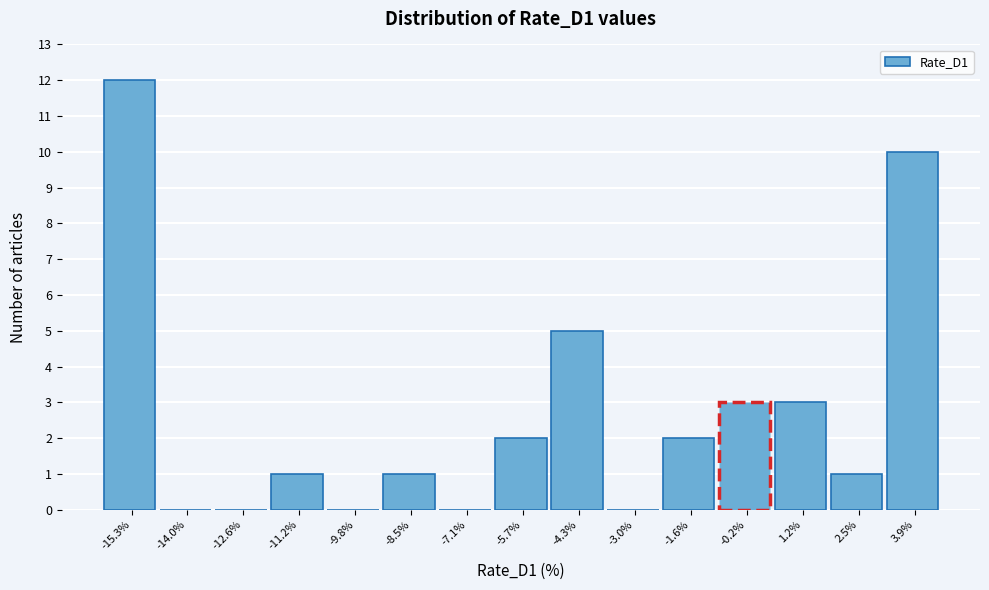

Reading left to right, transcribe all the data shown in this chart.

-15.3%=12	-14.0%=0	-12.6%=0	-11.2%=1	-9.8%=0	-8.5%=1	-7.1%=0	-5.7%=2	-4.3%=5	-3.0%=0	-1.6%=2	-0.2%=3	1.2%=3	2.5%=1	3.9%=10